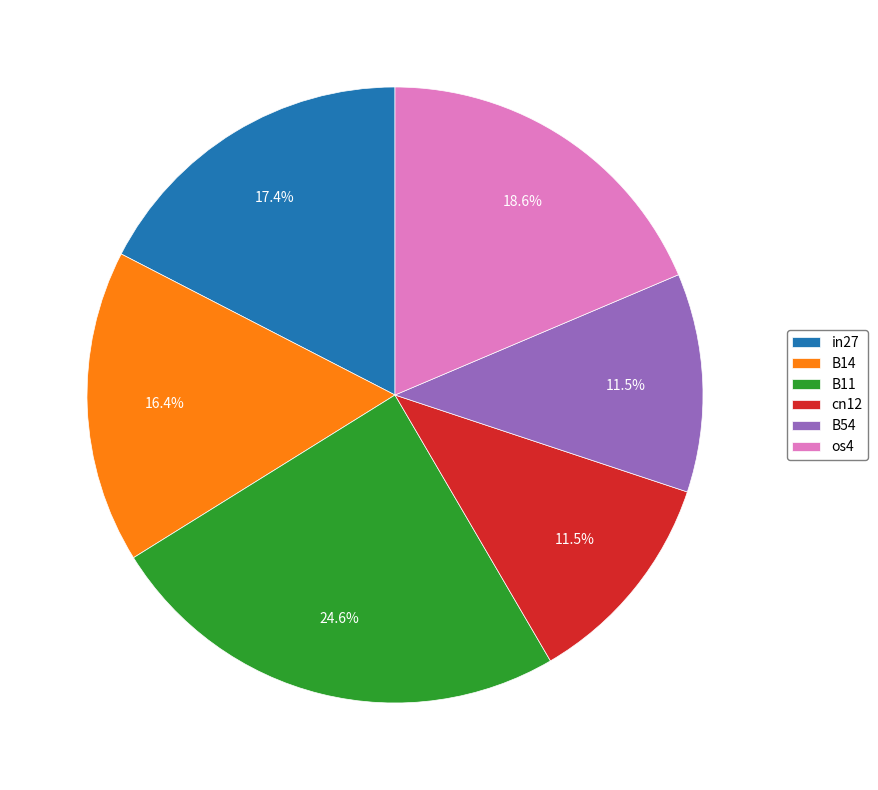

How many slices are in this pie chart?

6